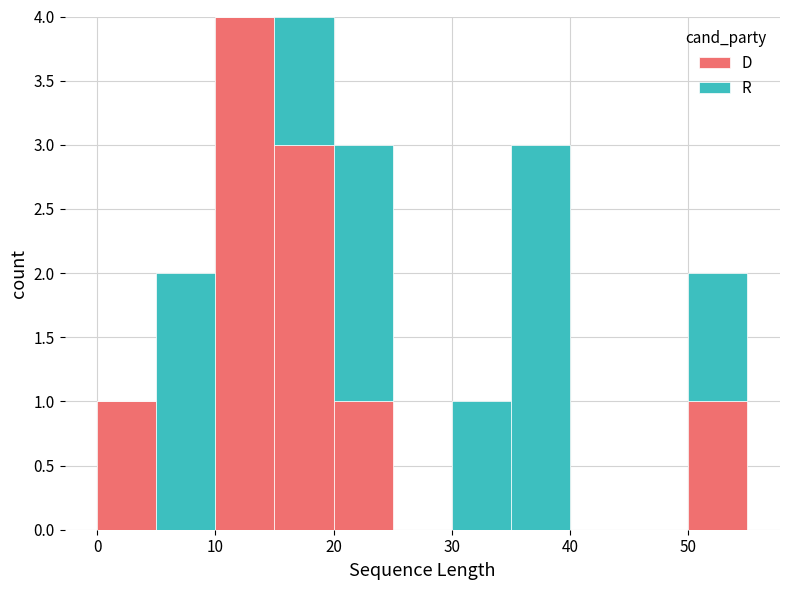

Reading left to right, transcribe this chart: for each stacked bar, give the range it covers on the x-axis and its total height. The values are not printed on the chart, so give them approximately, as read against the axis.

0 to 5: 1
5 to 10: 2
10 to 15: 4
15 to 20: 4
20 to 25: 3
25 to 30: 0
30 to 35: 1
35 to 40: 3
40 to 45: 0
45 to 50: 0
50 to 55: 2